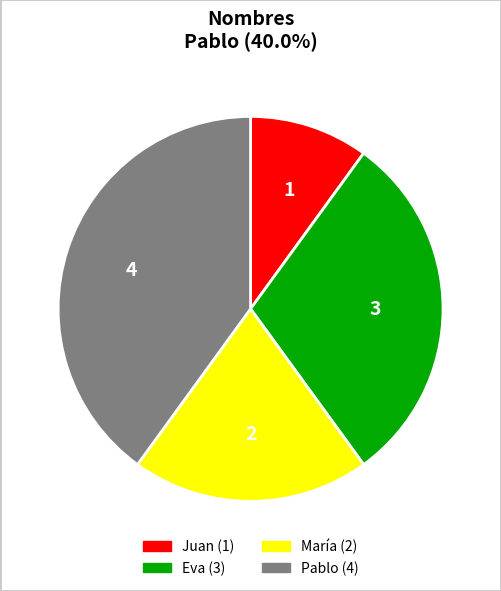

Is it true that Juan is 22% of the pie?

False